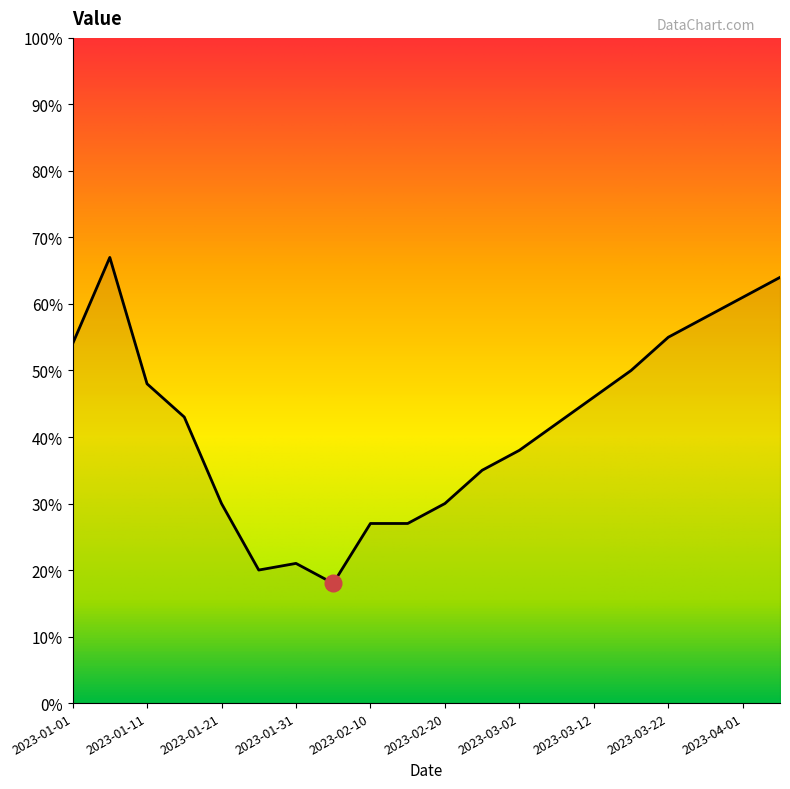

What is the greatest value displayed?

67